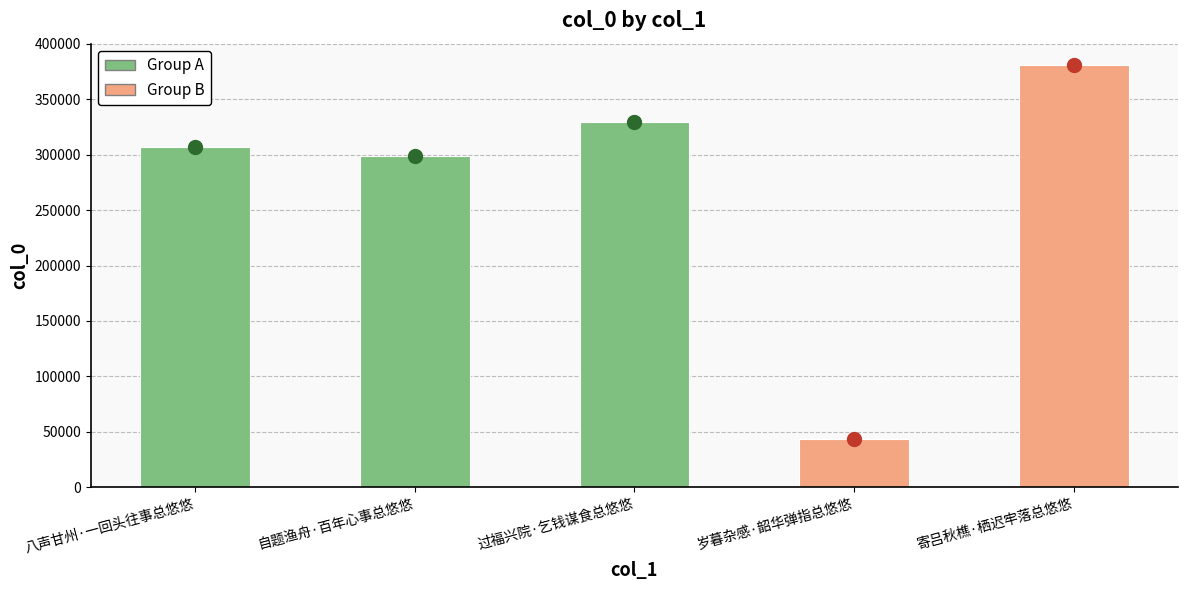

How many data points are less than 306985?

2